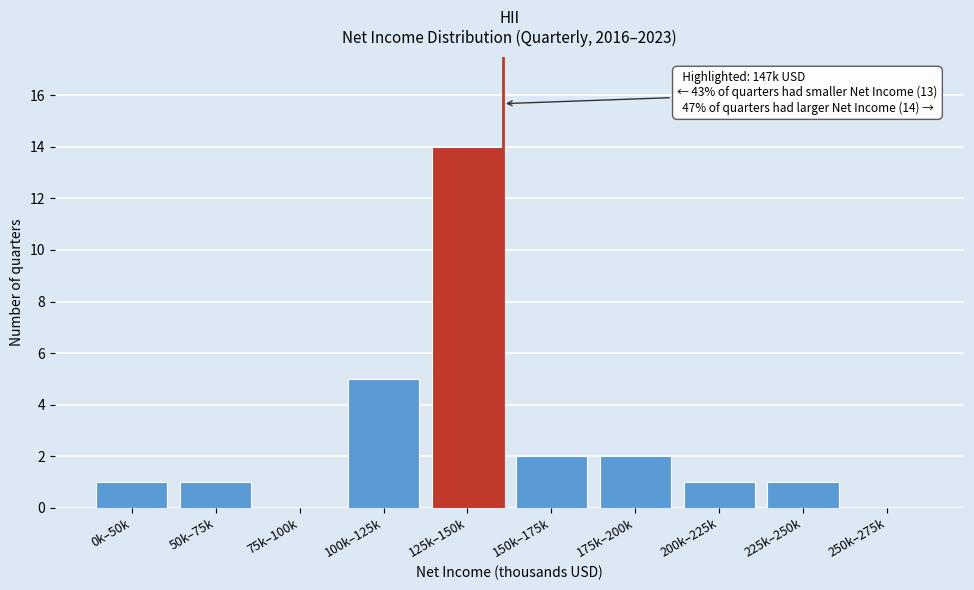

Reading left to right, extract all data points from this chart.

0k–50k=1	50k–75k=1	75k–100k=0	100k–125k=5	125k–150k=14	150k–175k=2	175k–200k=2	200k–225k=1	225k–250k=1	250k–275k=0